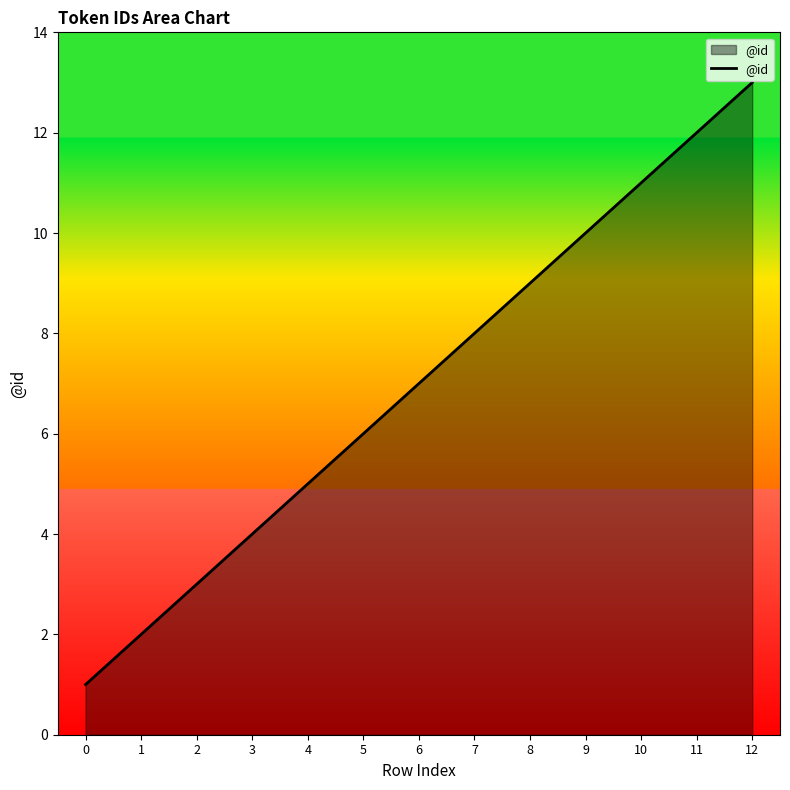

True or false: the data has more than 1 interior local peaks.

False